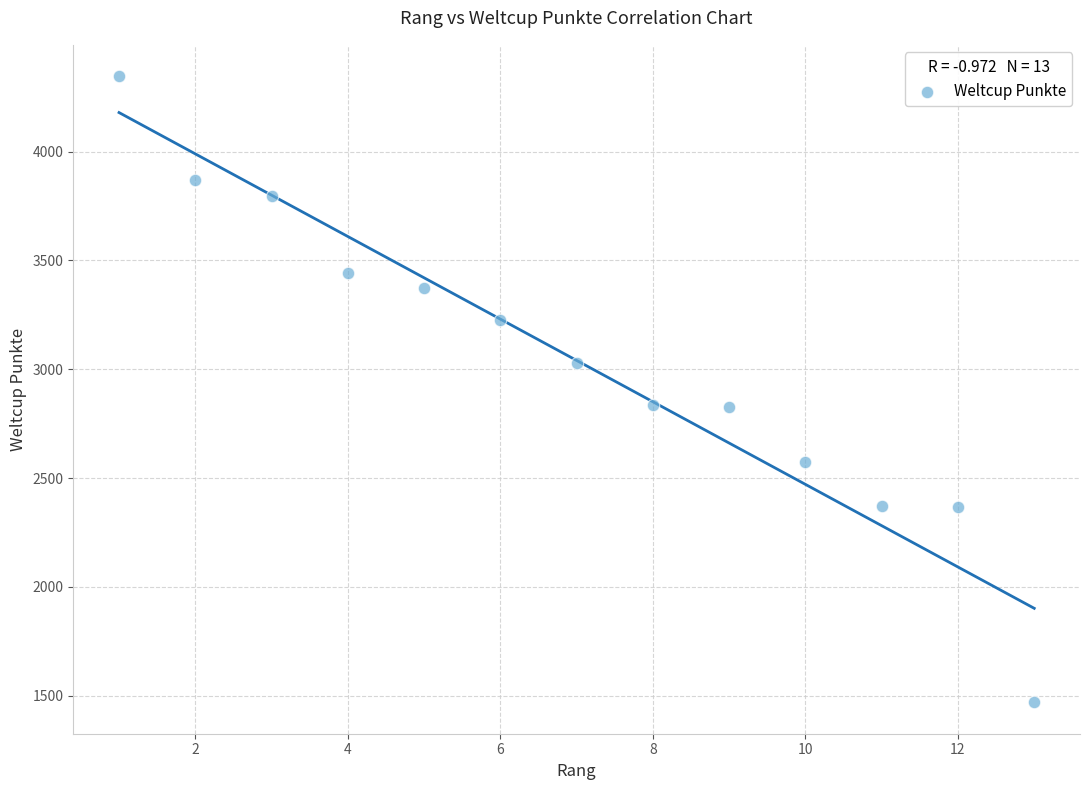

What is the range of X values (max minus min)?

12